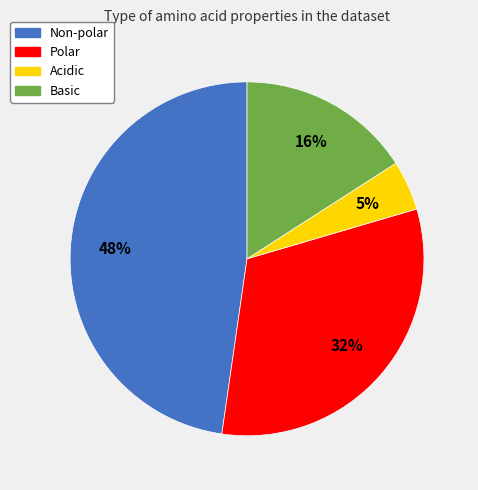

To the nearest percent, what is the average slice percentage?

25%